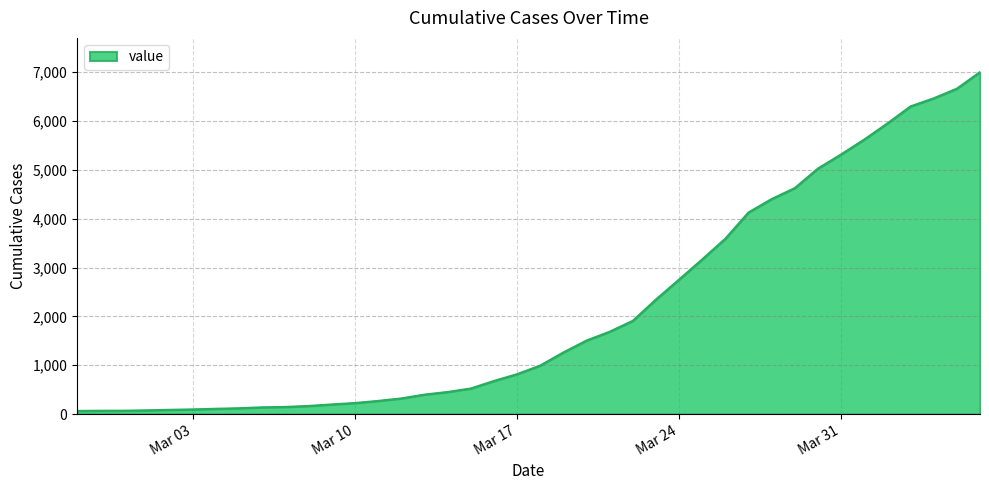

Does the chart have visible grid lines?

Yes